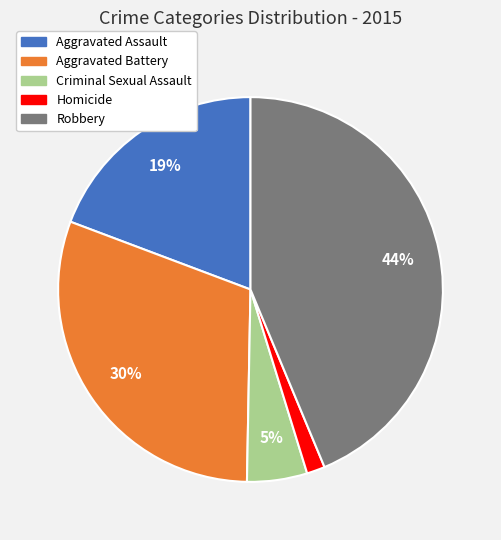

Which category has the biggest portion of the pie?

Robbery